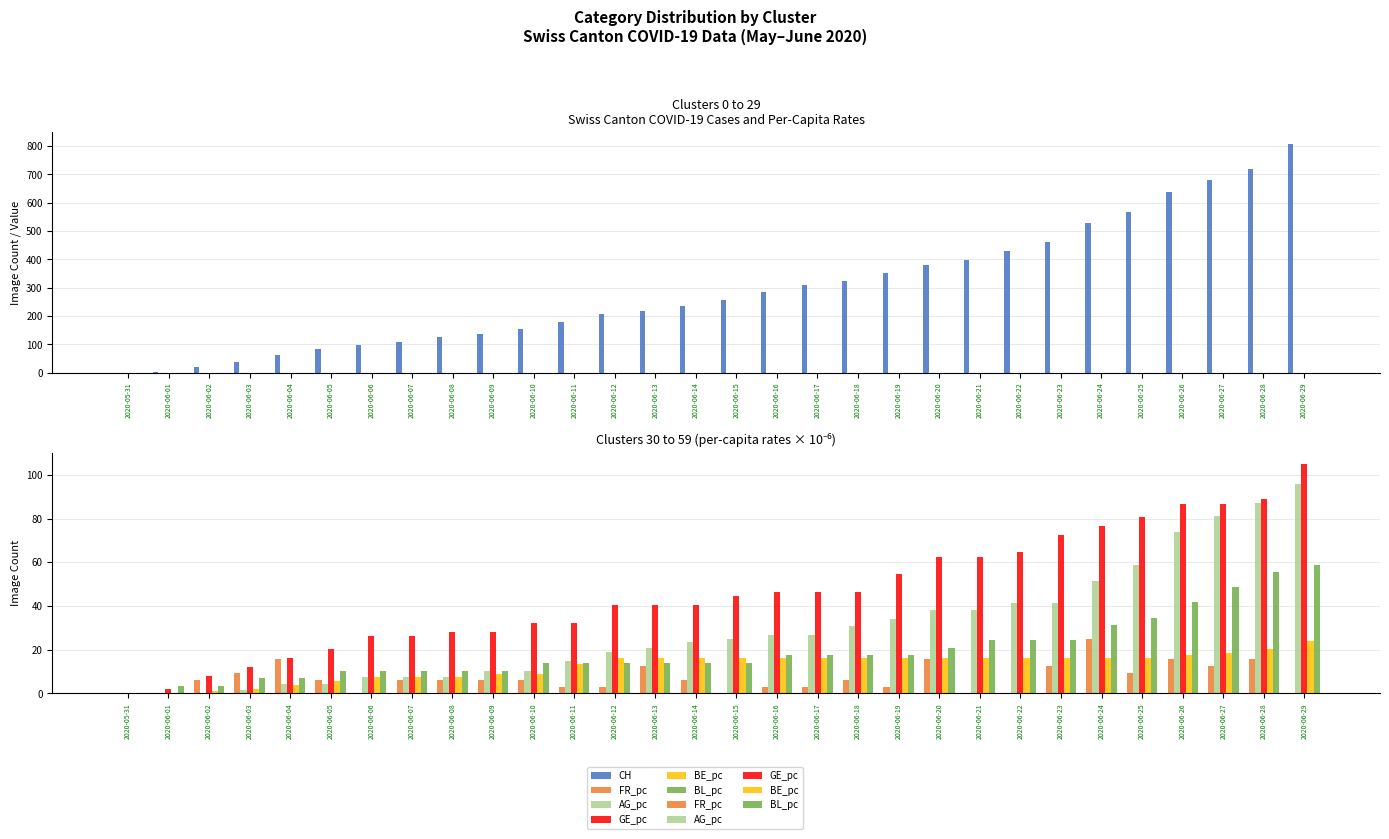

What is the label of the 13th bar from the left?

2020-06-12